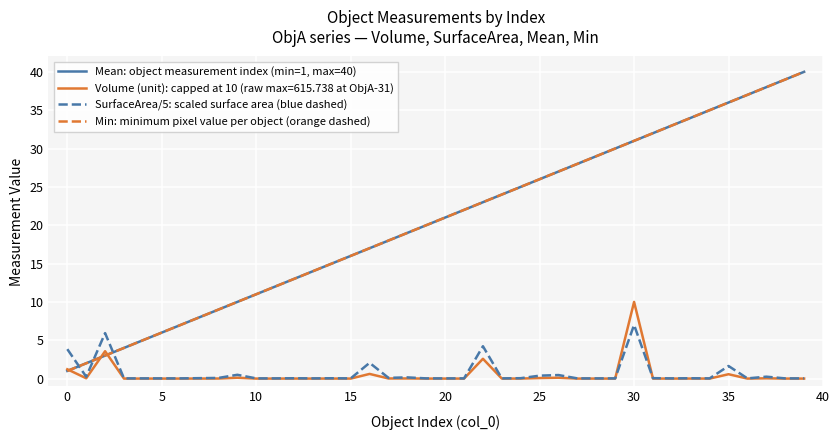

How many lines are shown in the chart?

4